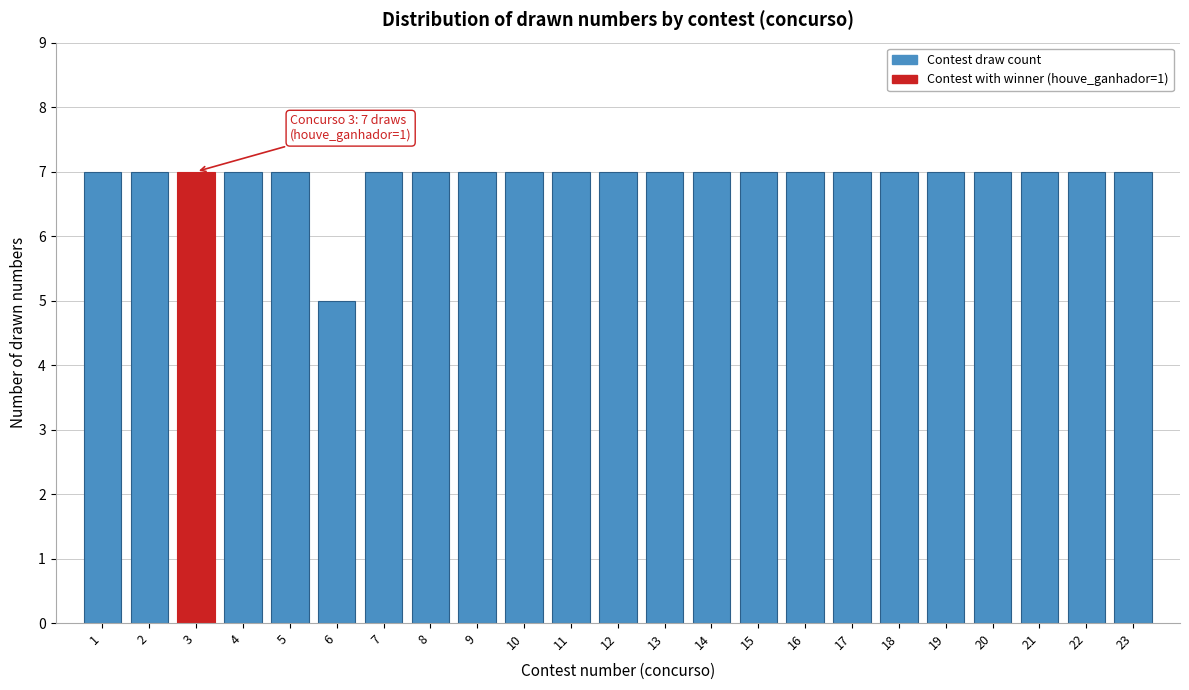

Reading left to right, transcribe all the data shown in this chart.

1=7	2=7	3=7	4=7	5=7	6=5	7=7	8=7	9=7	10=7	11=7	12=7	13=7	14=7	15=7	16=7	17=7	18=7	19=7	20=7	21=7	22=7	23=7